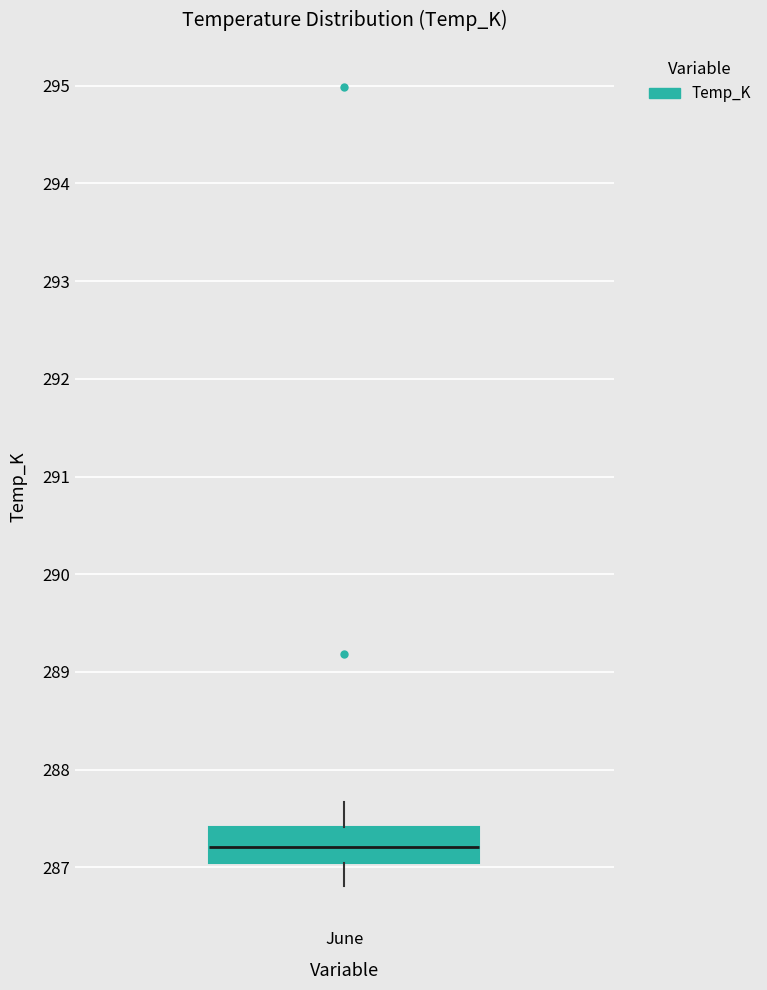

Where is the lower edge of the box for June on the y-axis? The values are not printed on the chart, so give them approximately, as read against the axis.

287.0